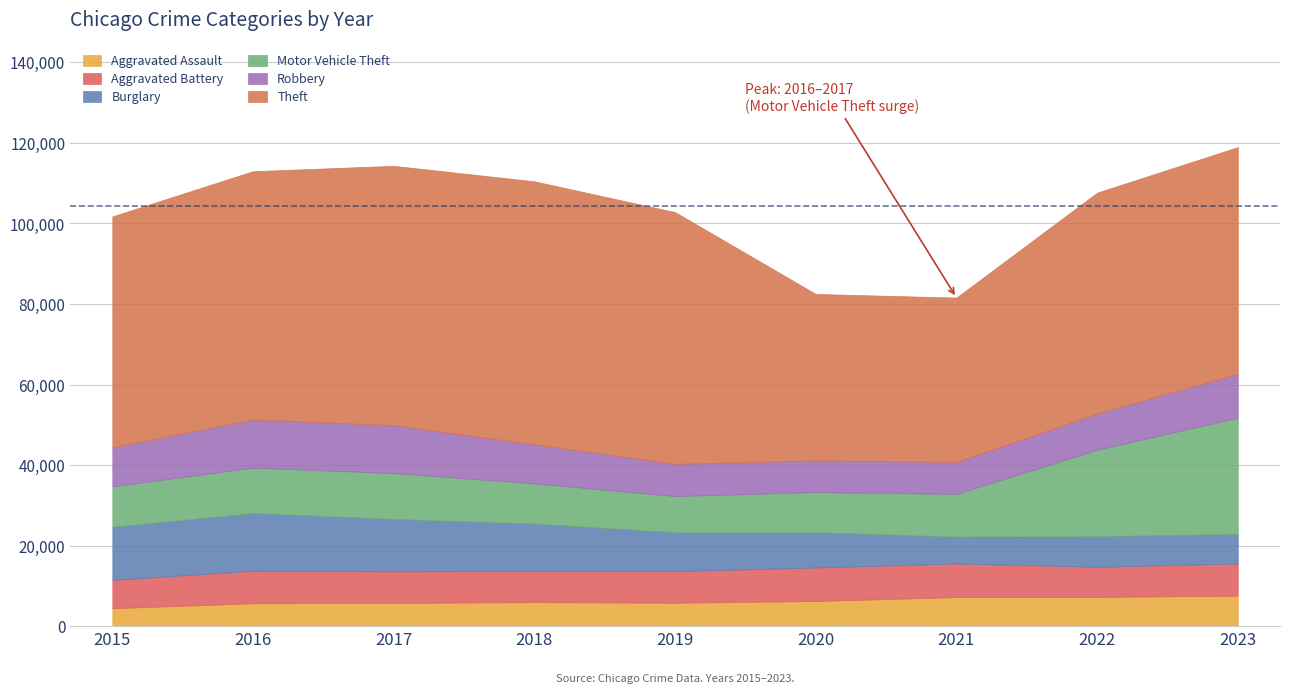

At how many categories does at least one series exceed 26150?

9